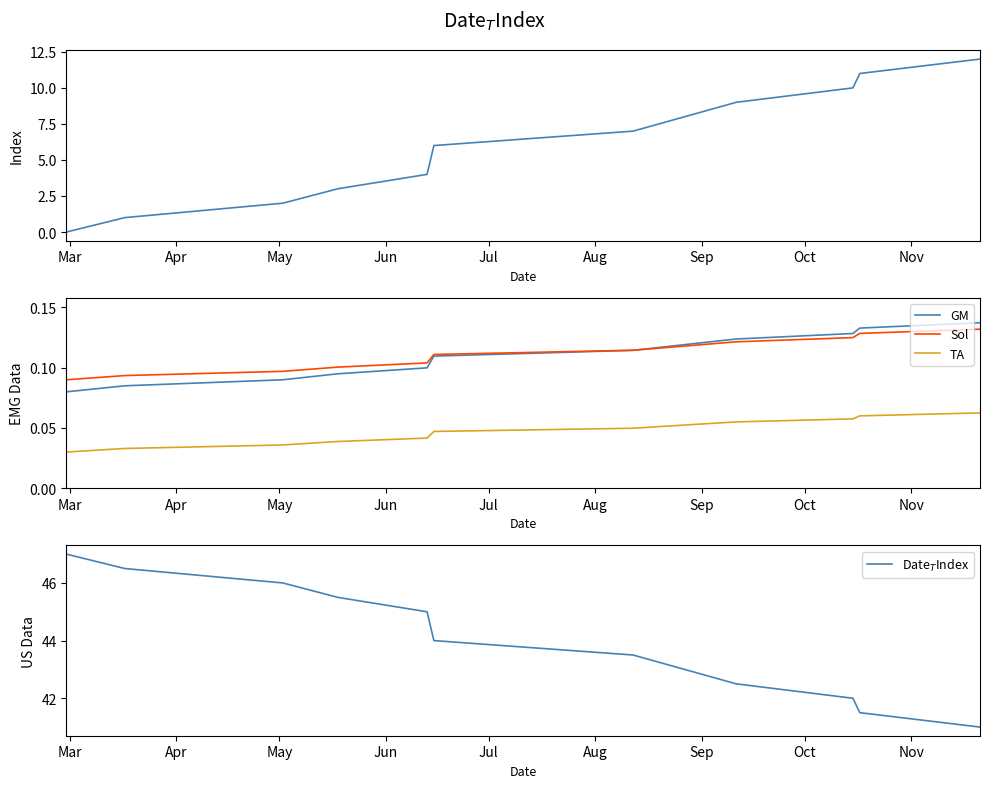

True or false: TA and Sol cross at least once.

False